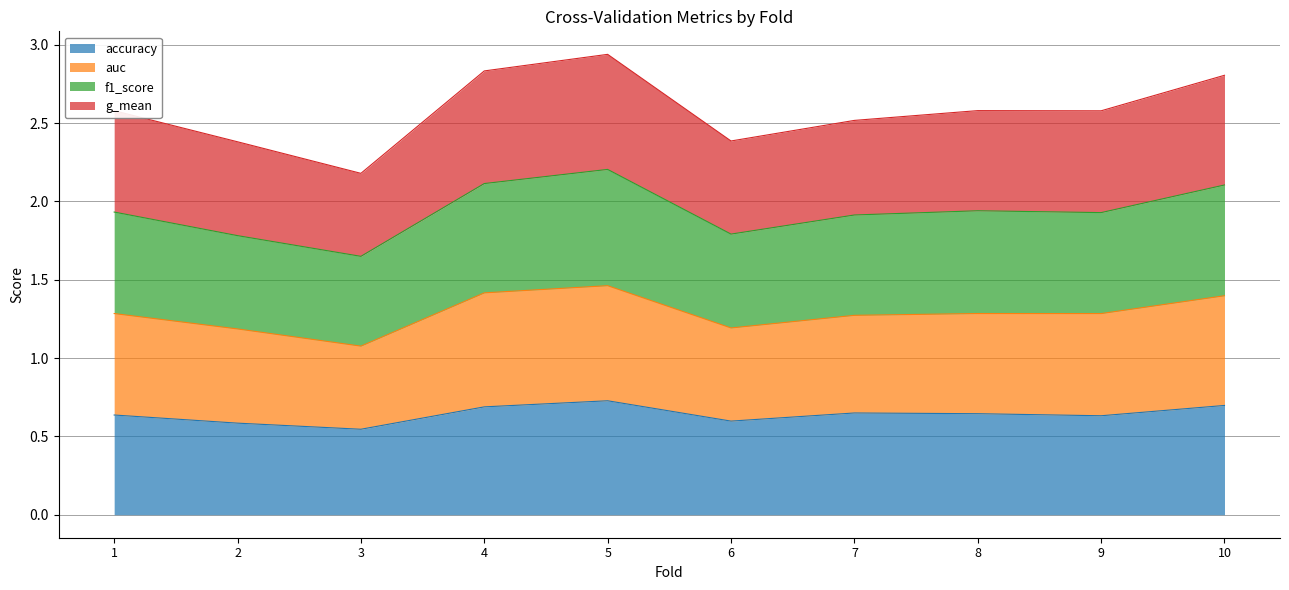

How many series are shown in this chart?

4